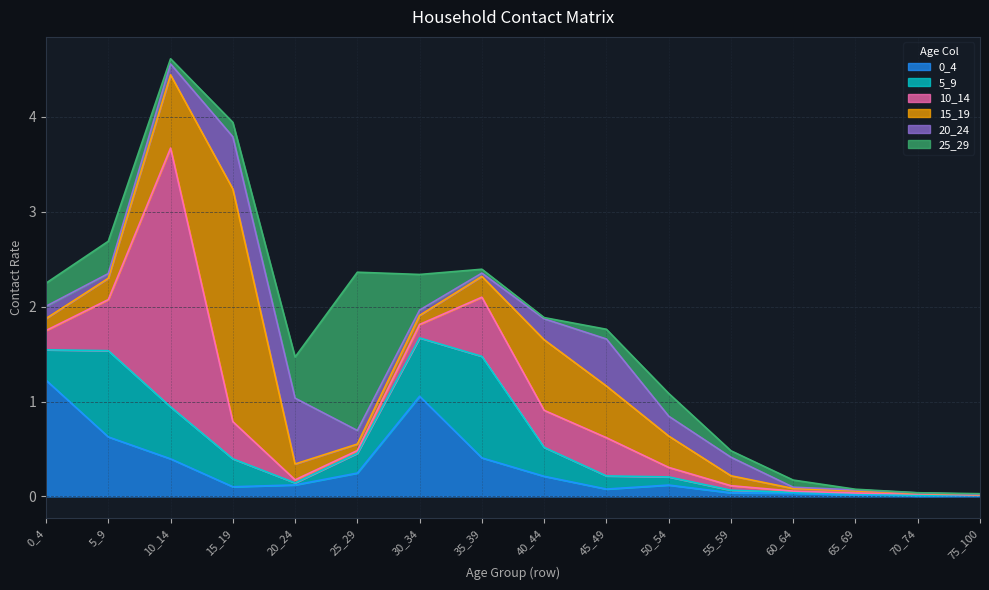

What is the value of the 10_14 point at the 11th from the left?

0.1